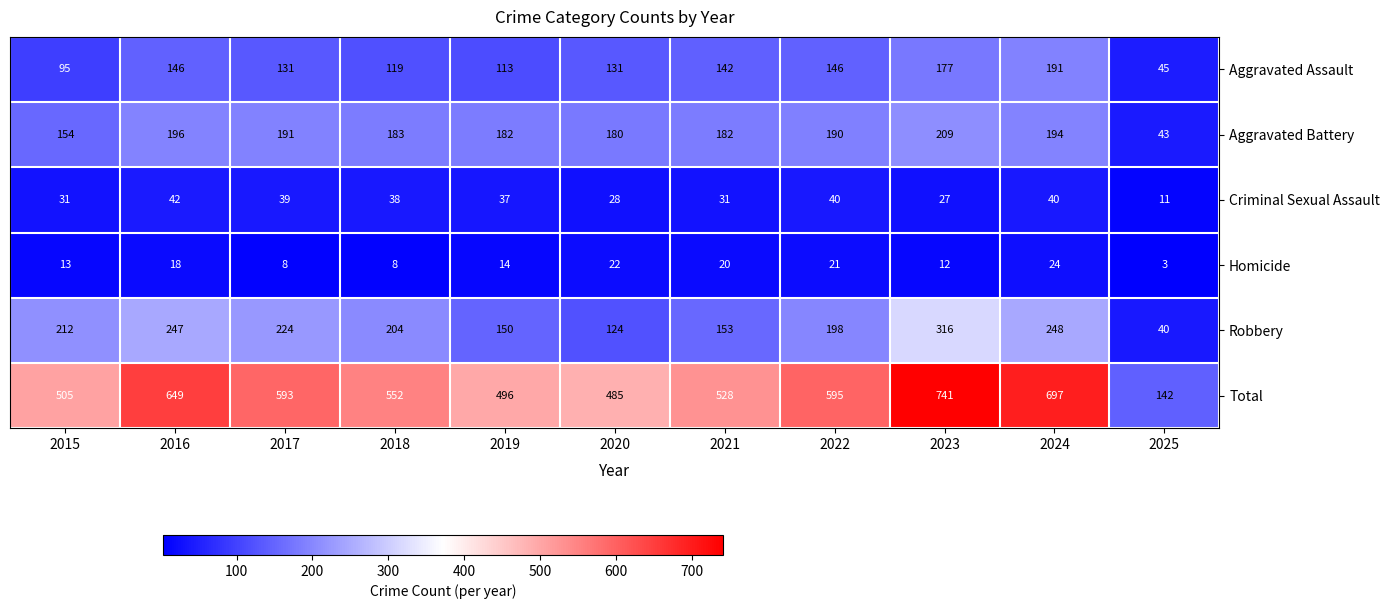

What is the sum of all Criminal Sexual Assault values?

364